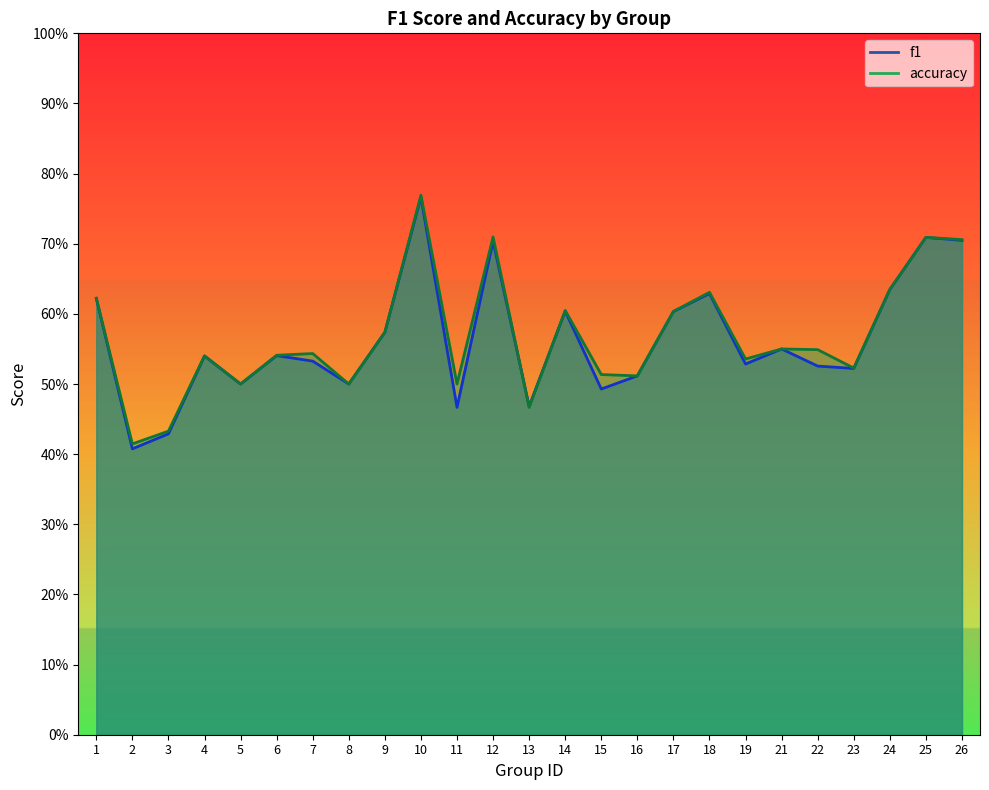

True or false: f1 has a value of 0.9 at 18.

False